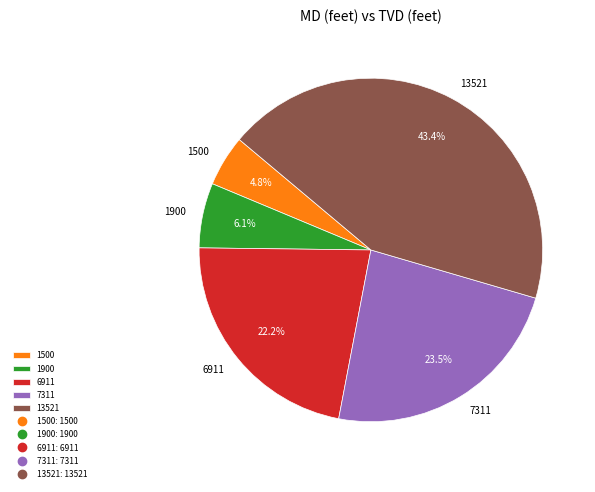

Does 1500 represent more than half of the total?

No